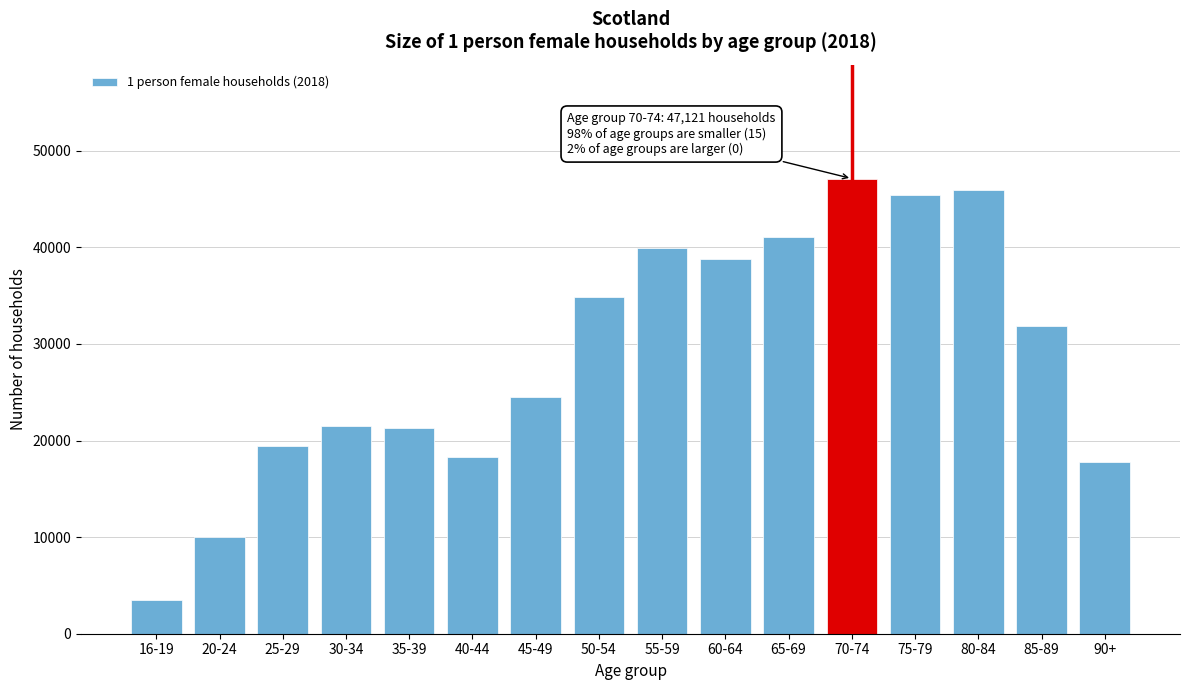

Which label corresponds to the smallest value in the chart?

16-19